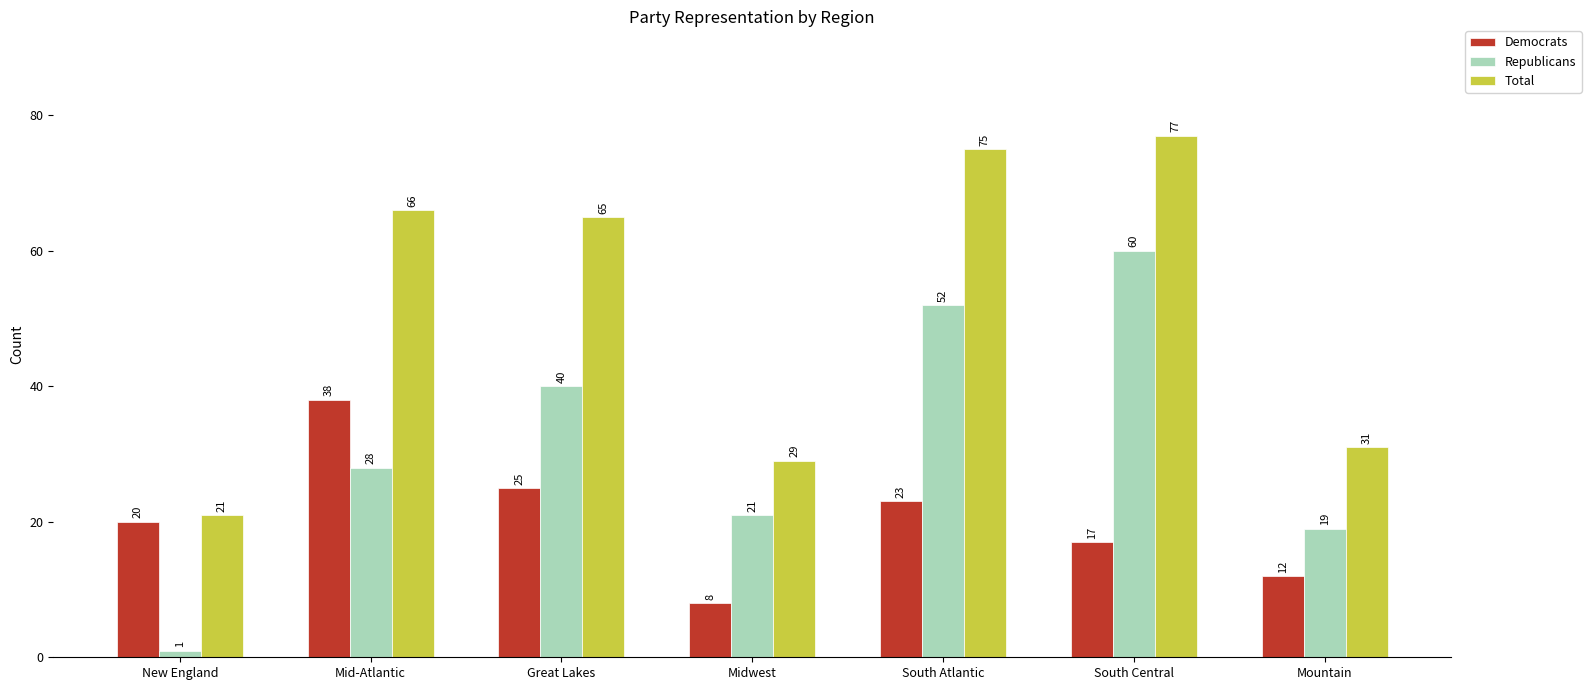

What is the difference between the maximum and minimum values in the Republicans series?

59